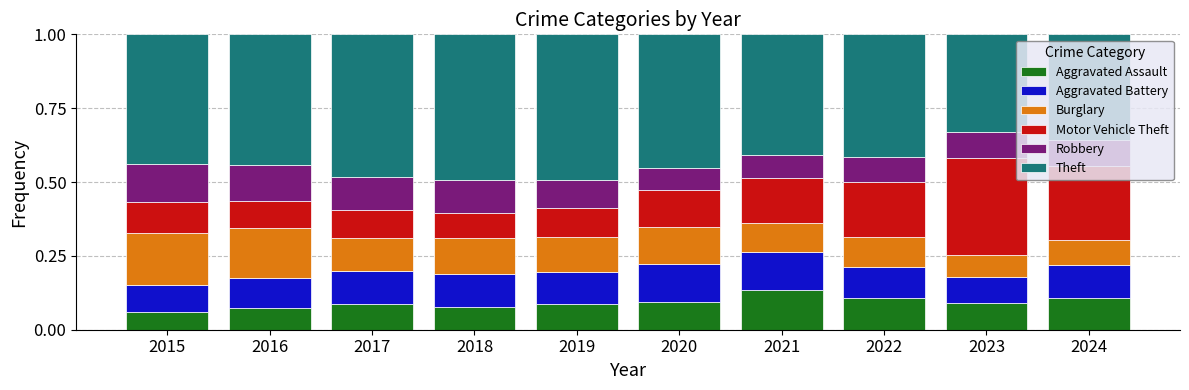

What are all the series names shown in the legend?

Aggravated Assault, Aggravated Battery, Burglary, Motor Vehicle Theft, Robbery, Theft